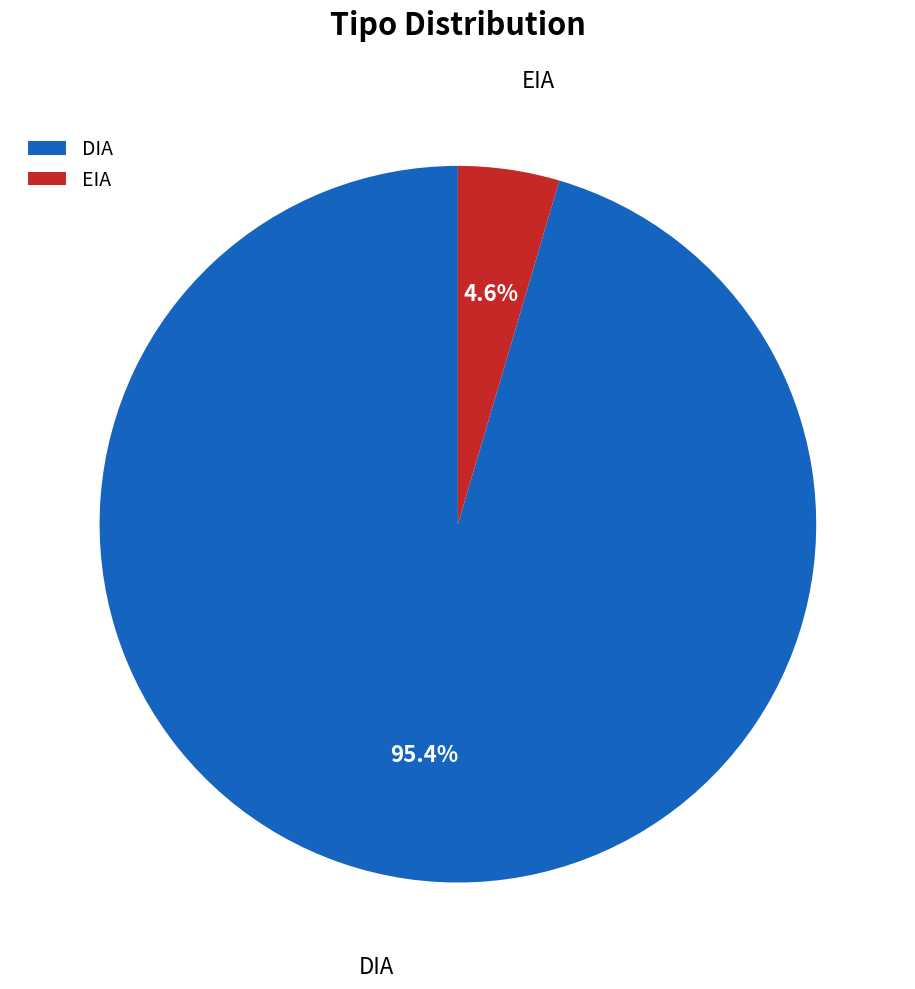

What is the majority slice?

DIA